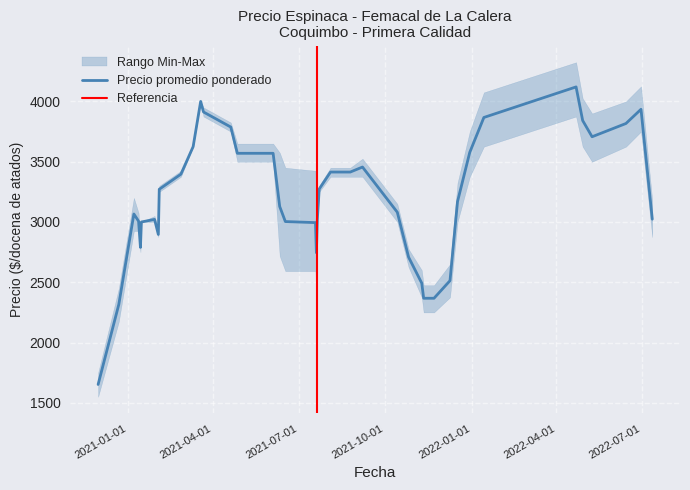

How many values in the Precio maximo series exceed 3500?

16